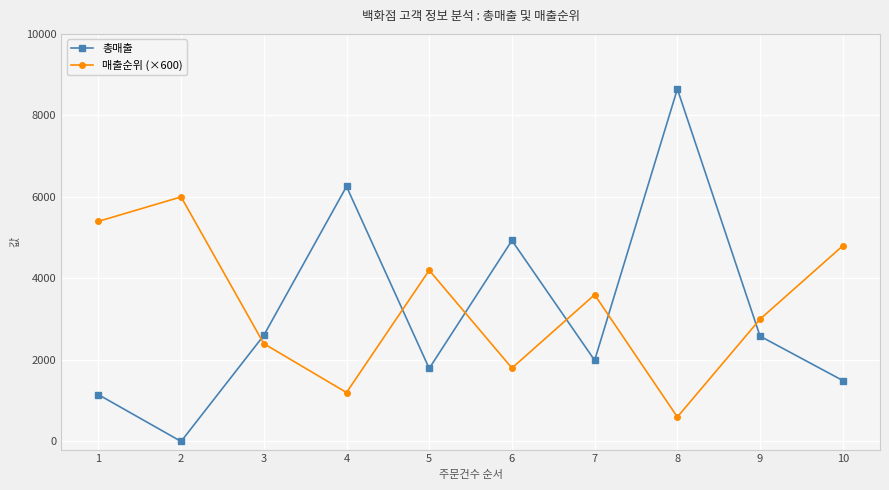

The value of 매출순위 (×600) at 6 is 1800.0. True or false?

True